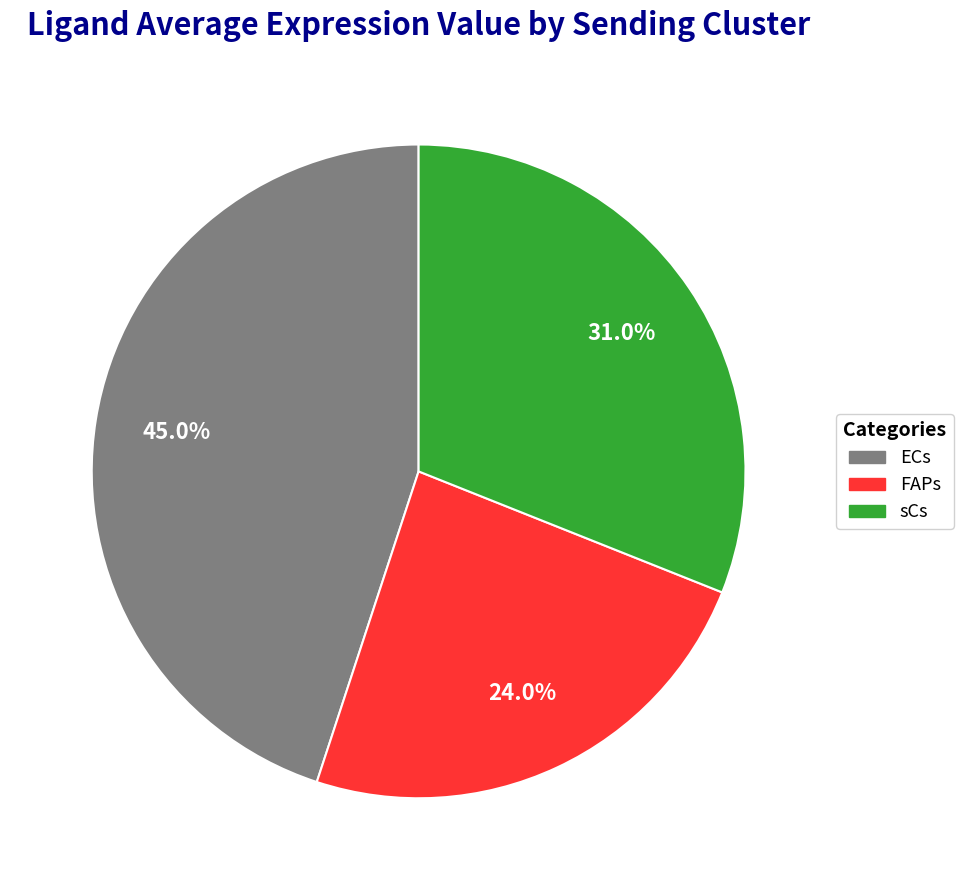

Is there a majority slice in this chart?

No